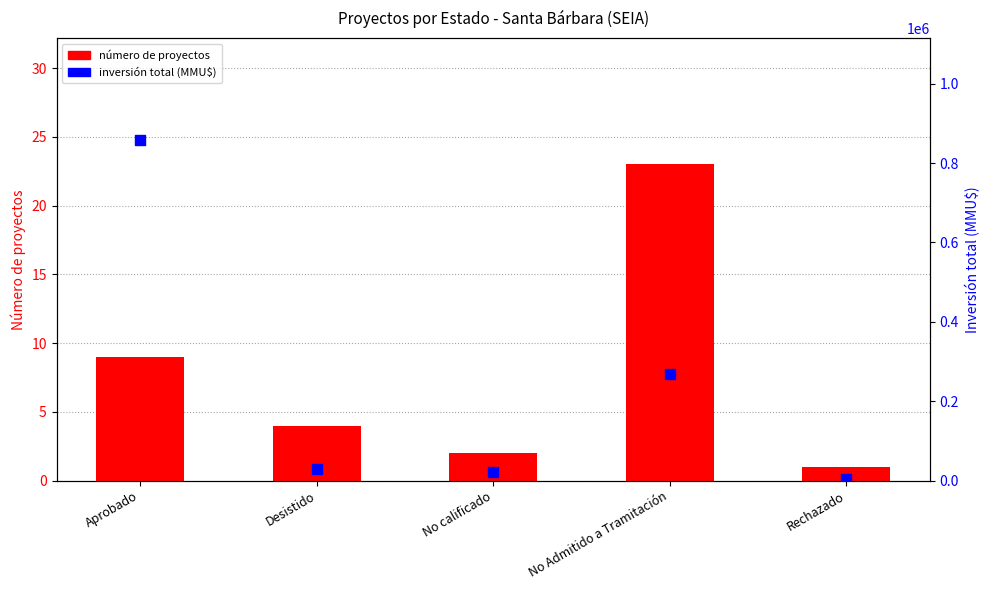

At how many categories does at least one series exceed 455579?

1